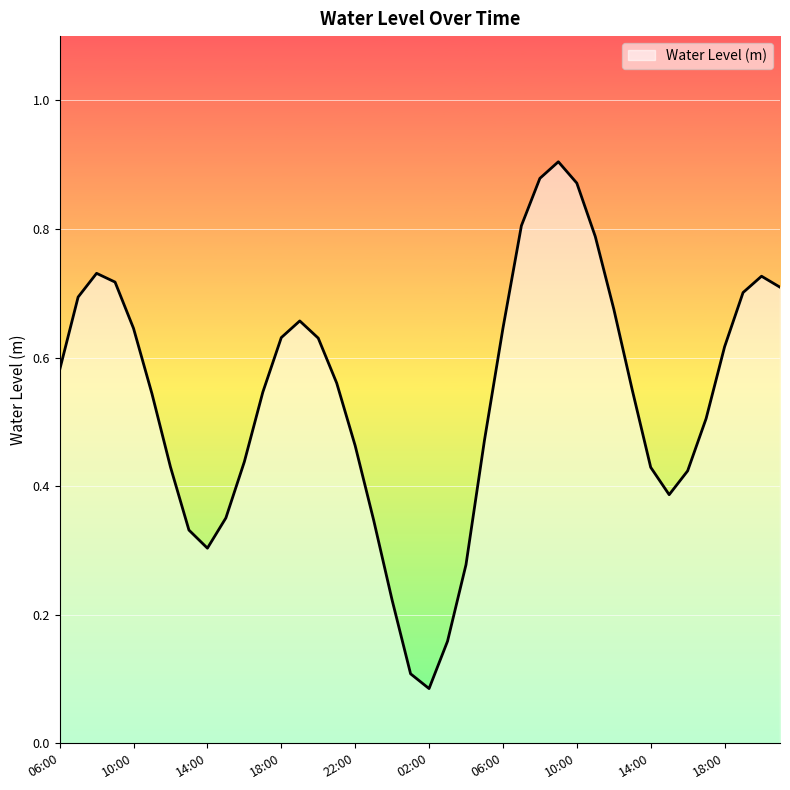

Reading left to right, extract all data points from this chart.

06:00=0.6	07:00=0.7	08:00=0.7	09:00=0.7	10:00=0.6	11:00=0.5	12:00=0.4	13:00=0.3	14:00=0.3	15:00=0.4	16:00=0.4	17:00=0.5	18:00=0.6	19:00=0.7	20:00=0.6	21:00=0.6	22:00=0.5	23:00=0.3	00:00=0.2	01:00=0.1	02:00=0.1	03:00=0.2	04:00=0.3	05:00=0.5	06:00=0.6	07:00=0.8	08:00=0.9	09:00=0.9	10:00=0.9	11:00=0.8	12:00=0.7	13:00=0.5	14:00=0.4	15:00=0.4	16:00=0.4	17:00=0.5	18:00=0.6	19:00=0.7	20:00=0.7	21:00=0.7